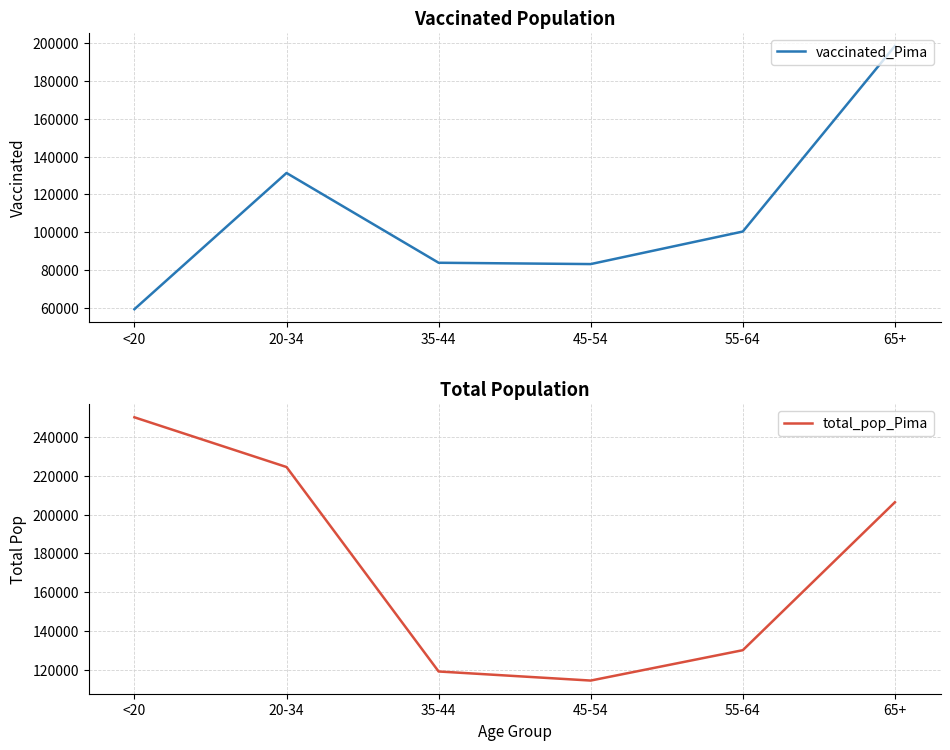

Rank the series by their average value, from lowest to highest.

vaccinated_Pima, total_pop_Pima